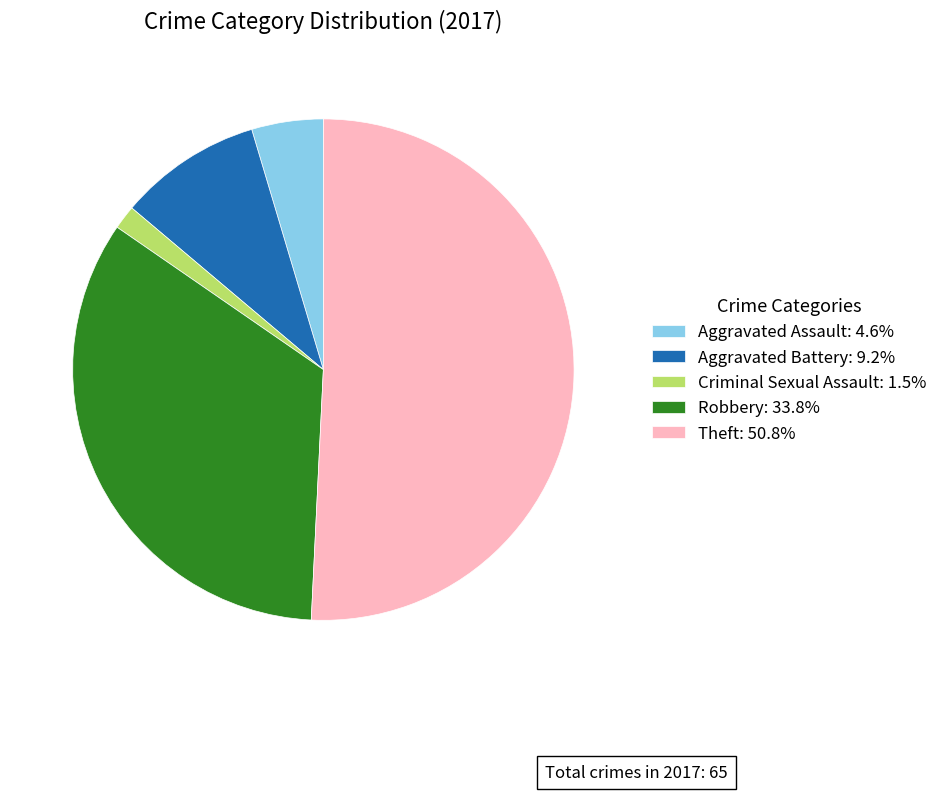

Which has a higher value, Aggravated Battery or Robbery?

Robbery